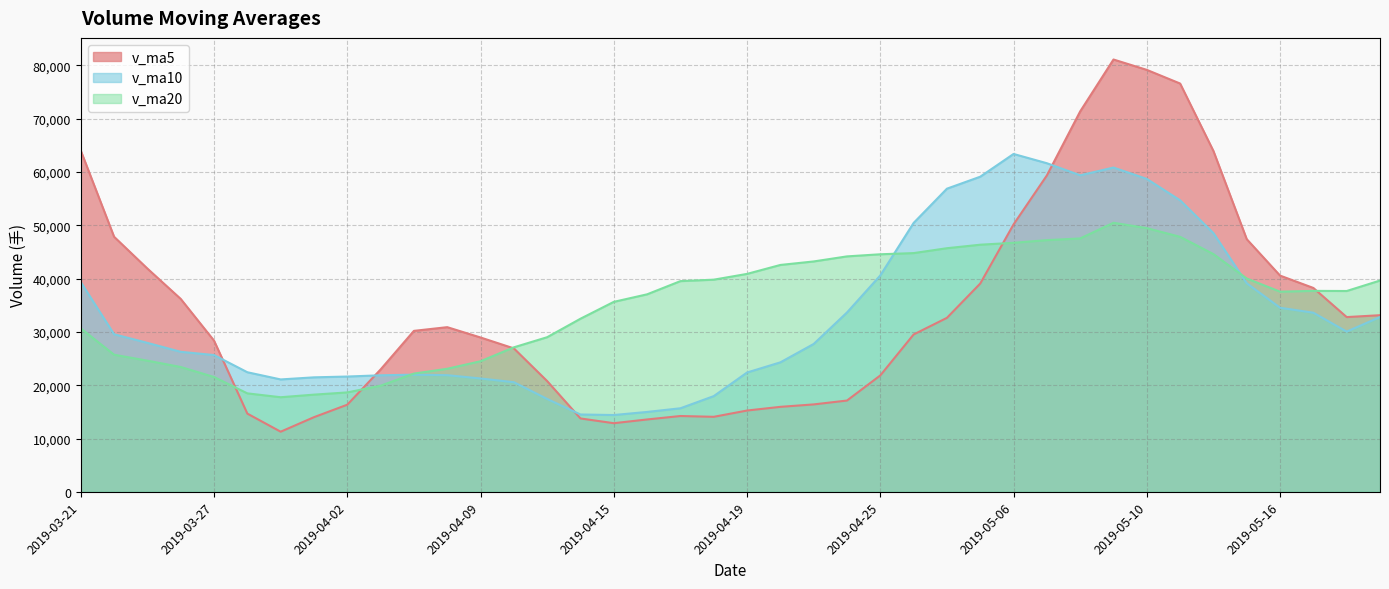

What is the value of the v_ma20 point at the 2nd from the left?

25719.7